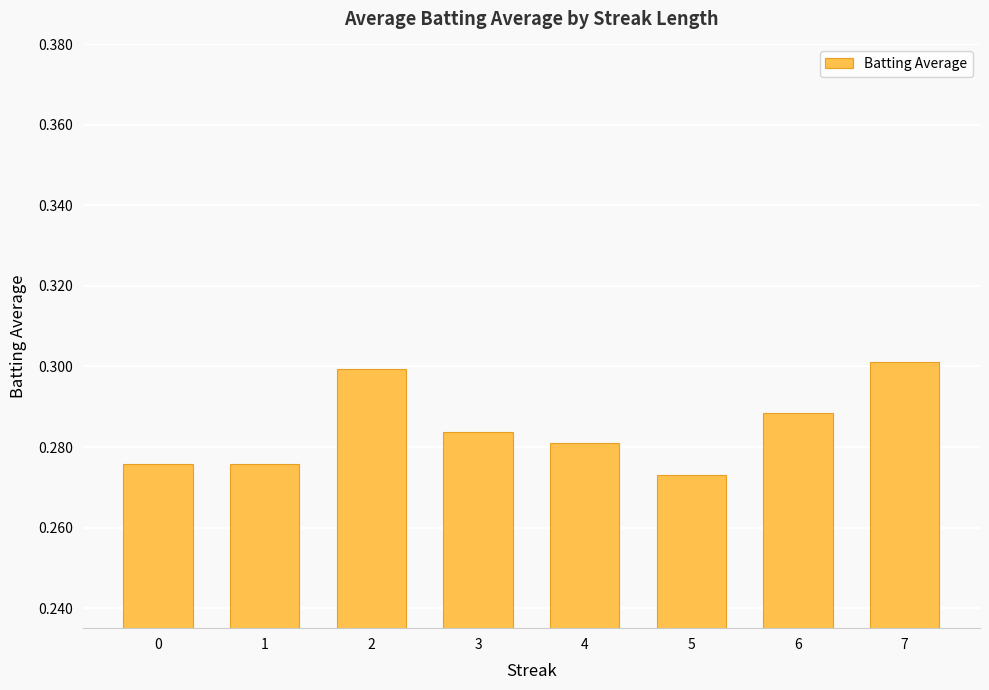

At which label is the value closest to 0?

5